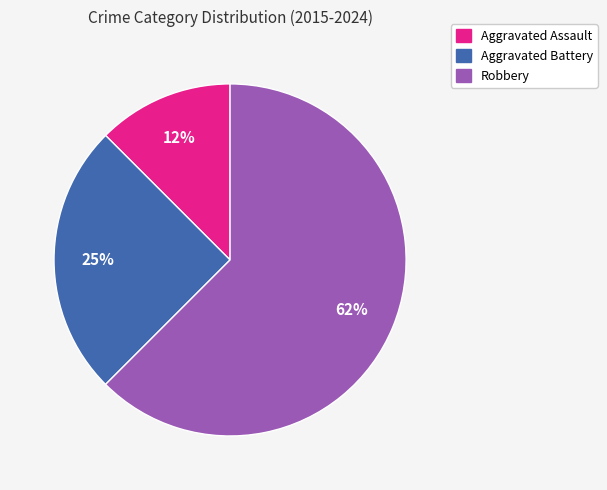

Does Aggravated Assault represent more than half of the total?

No